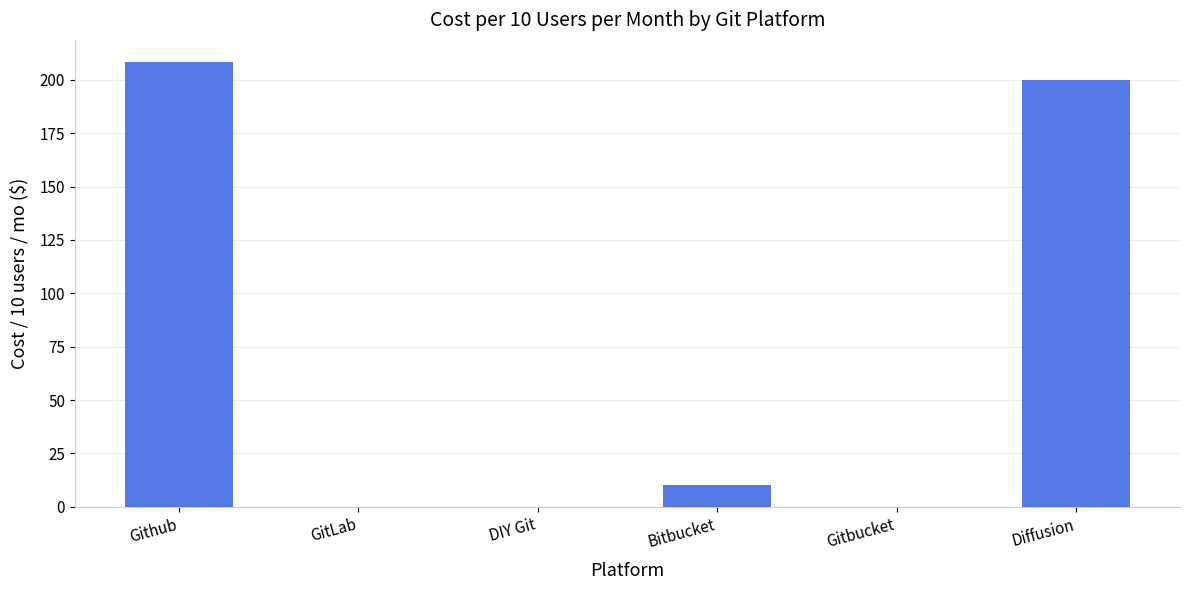

Which has a higher value, Bitbucket or GitLab?

Bitbucket